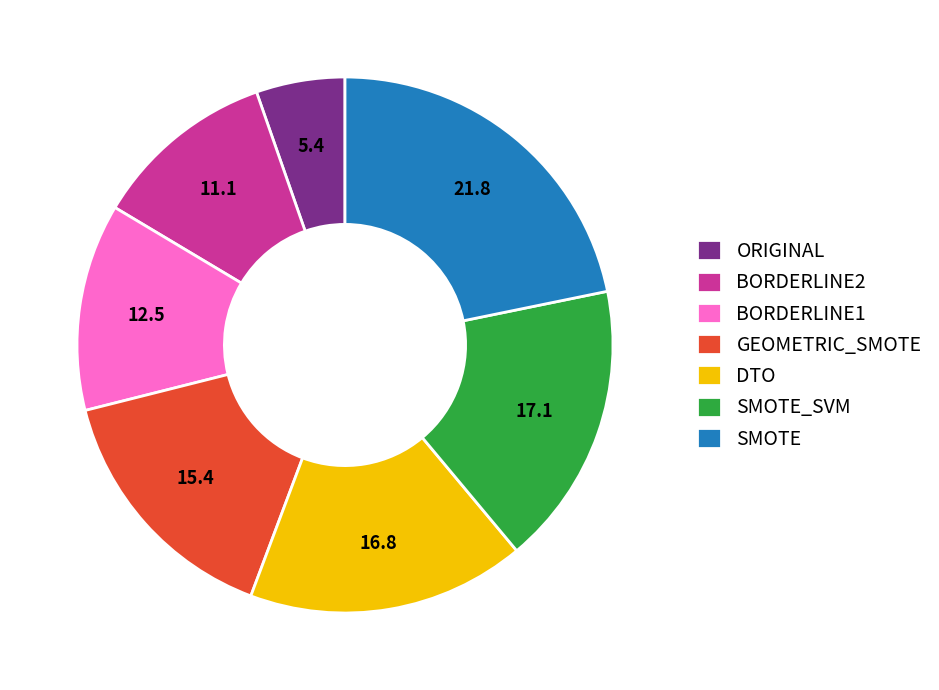

True or false: DTO accounts for 27% of the total.

False